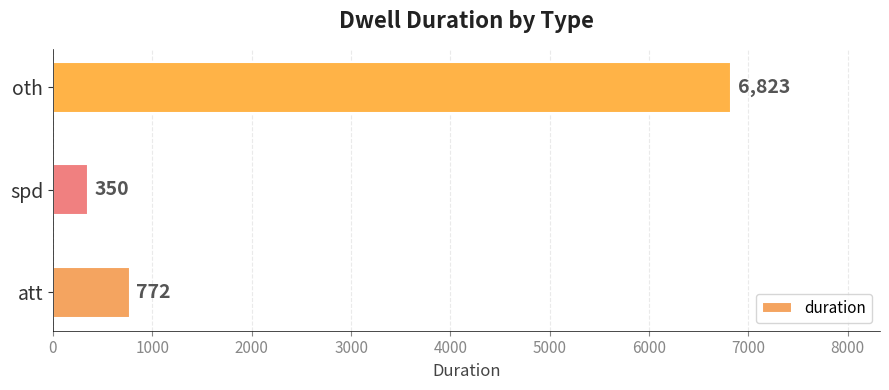

How many data points does each series have?

3